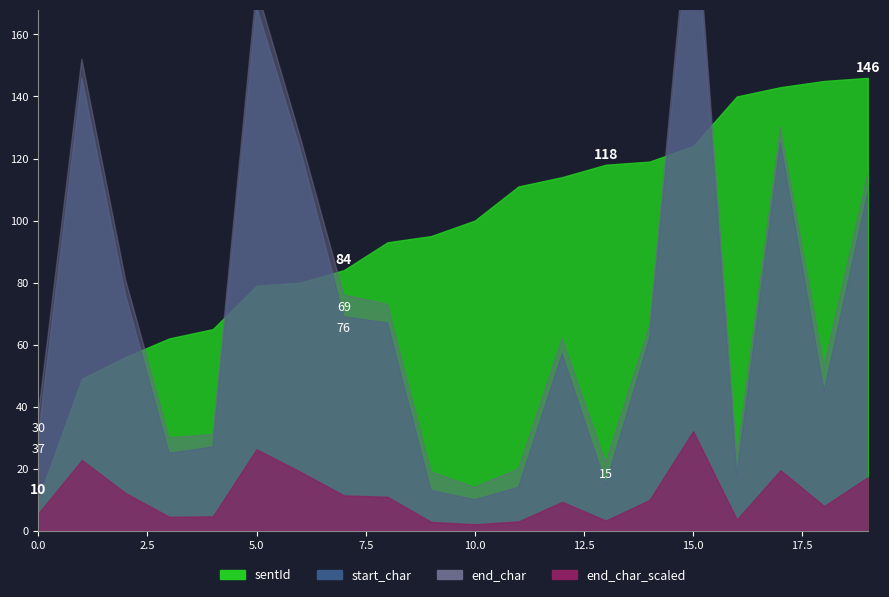

At which label does end_char first exceed 66?

1